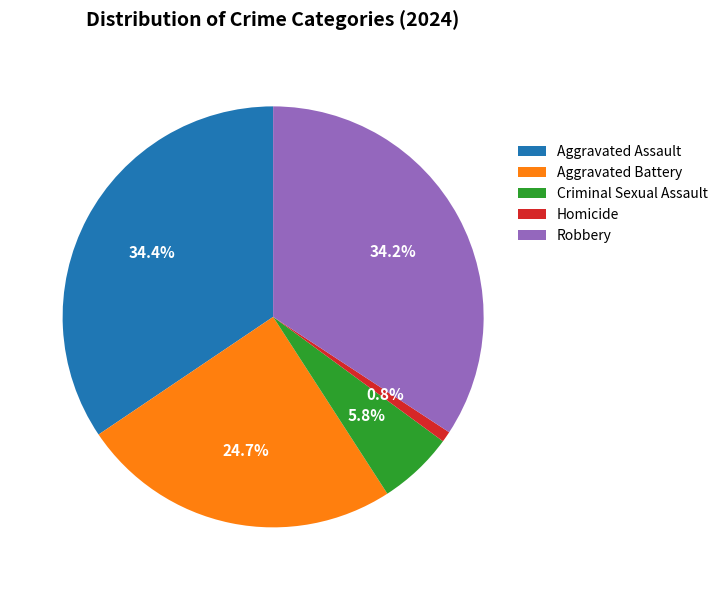

Is Robbery the majority of the pie?

No